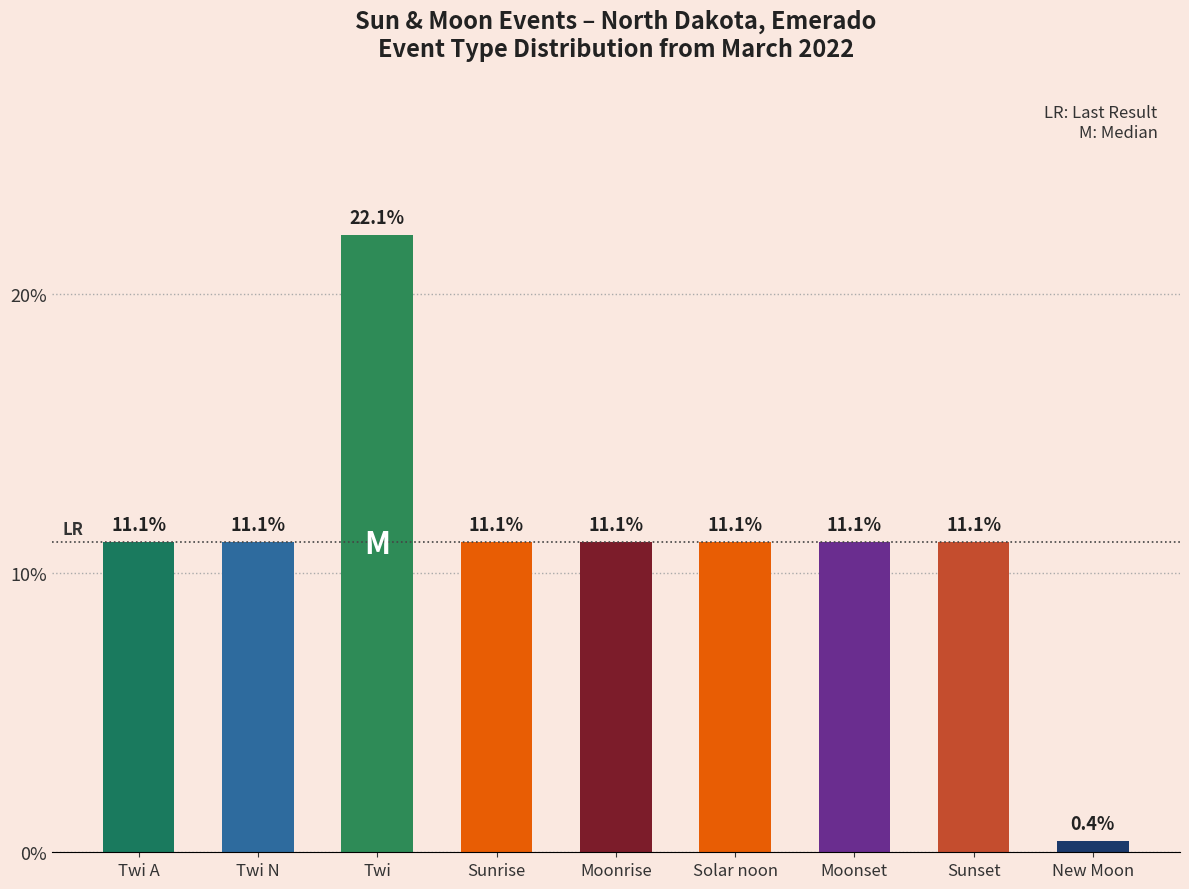

At which category does the chart reach its minimum across all series?

New Moon